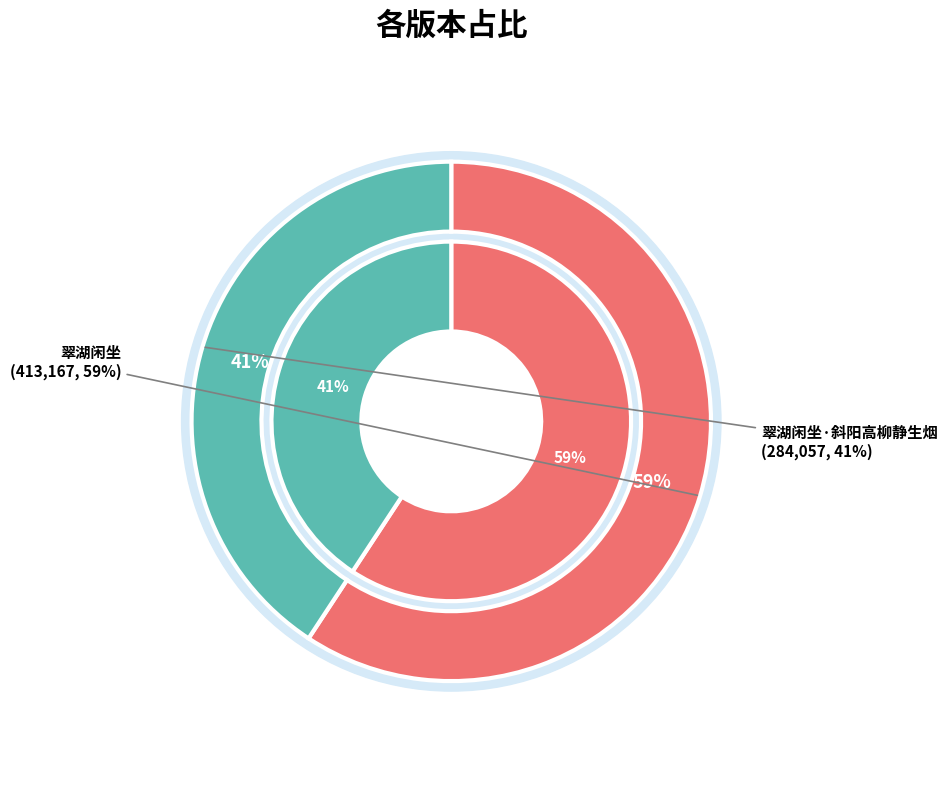

To the nearest percent, what is the difference between the 翠湖闲坐 and 翠湖闲坐·斜阳高柳静生烟 slice percentages?

19%